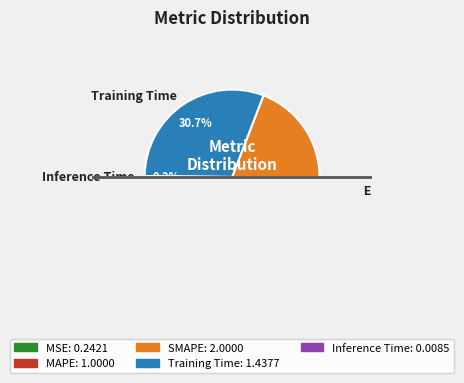

How many slices are in this pie chart?

5